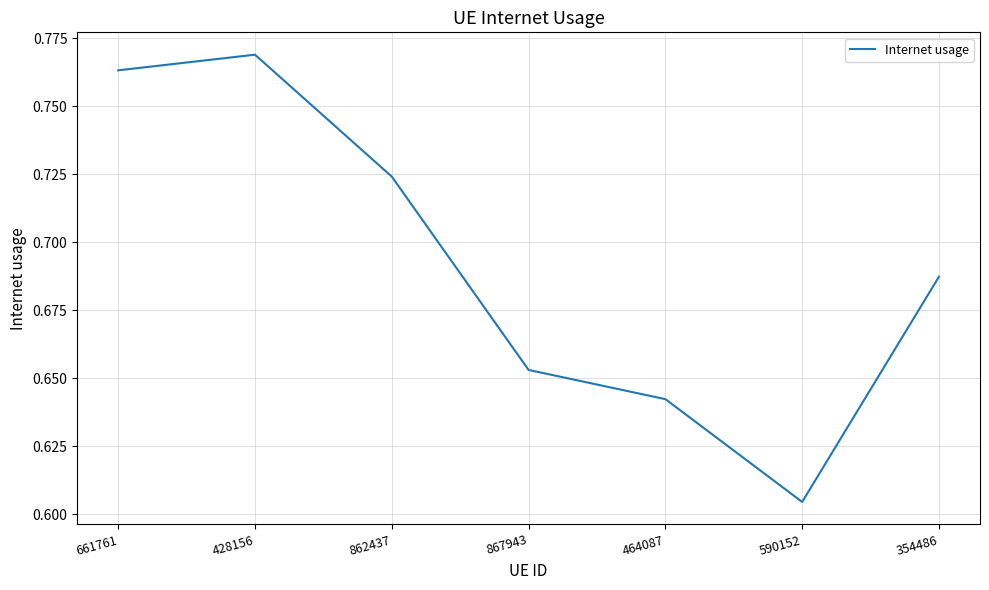

List the labels in order of value, smallest first.

590152, 464087, 867943, 354486, 862437, 661761, 428156